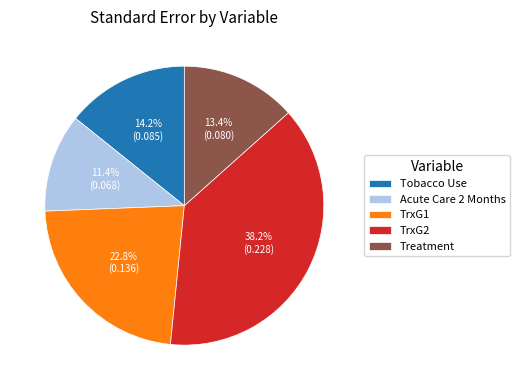

How many slices are in this pie chart?

5